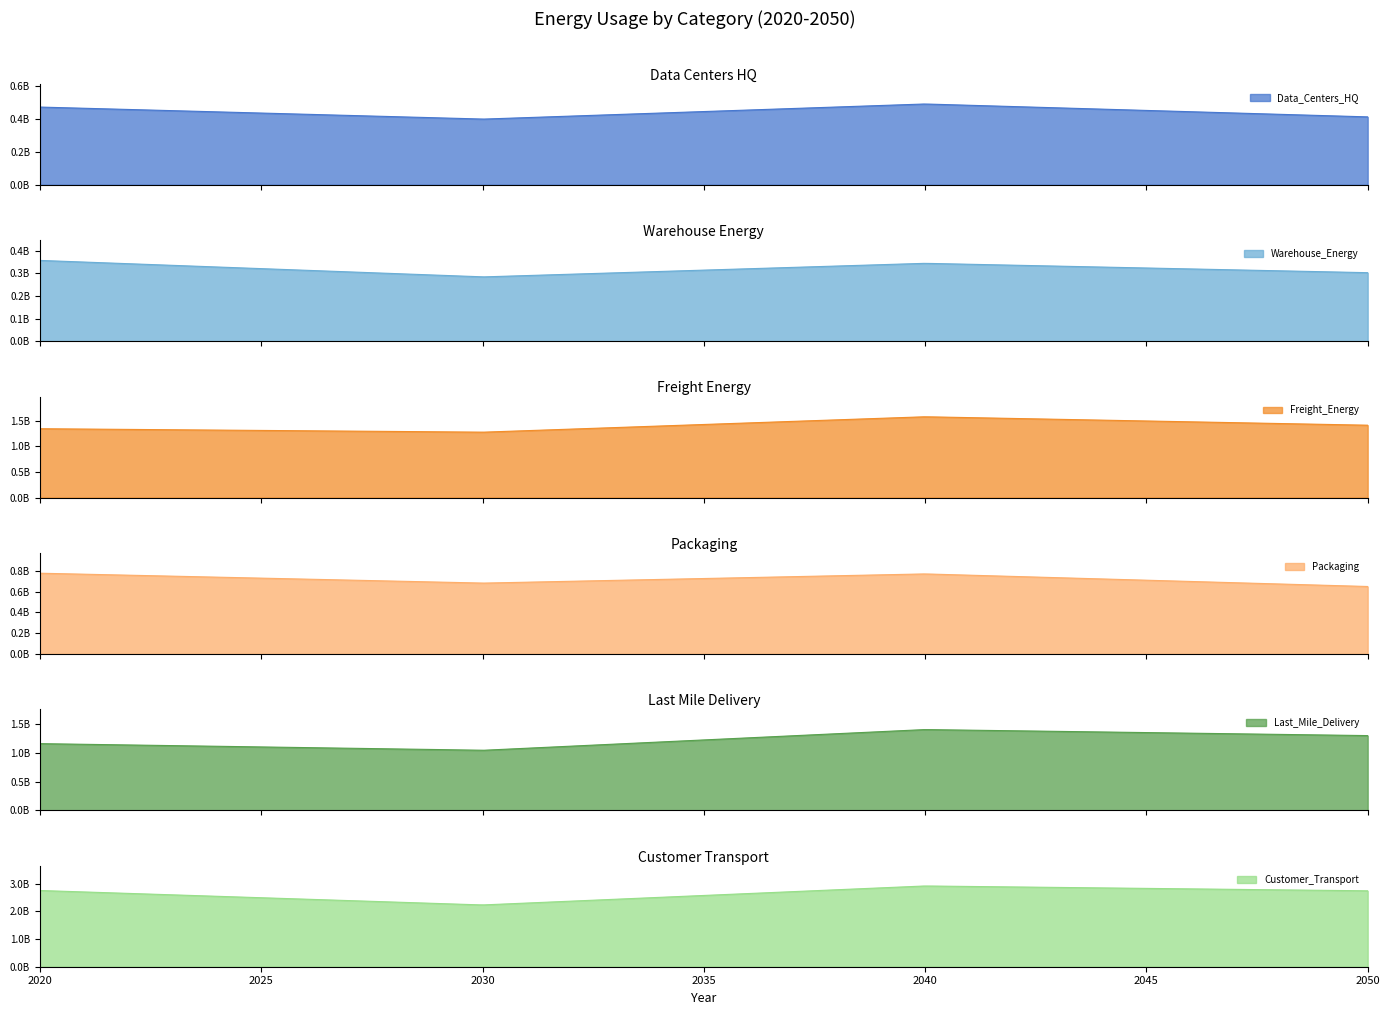

True or false: Last_Mile_Delivery and Customer_Transport cross at least once.

False